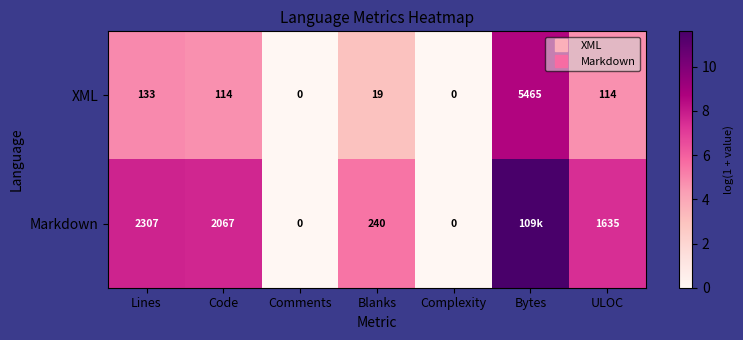

The value of Markdown at ULOC is 7.4. True or false?

True